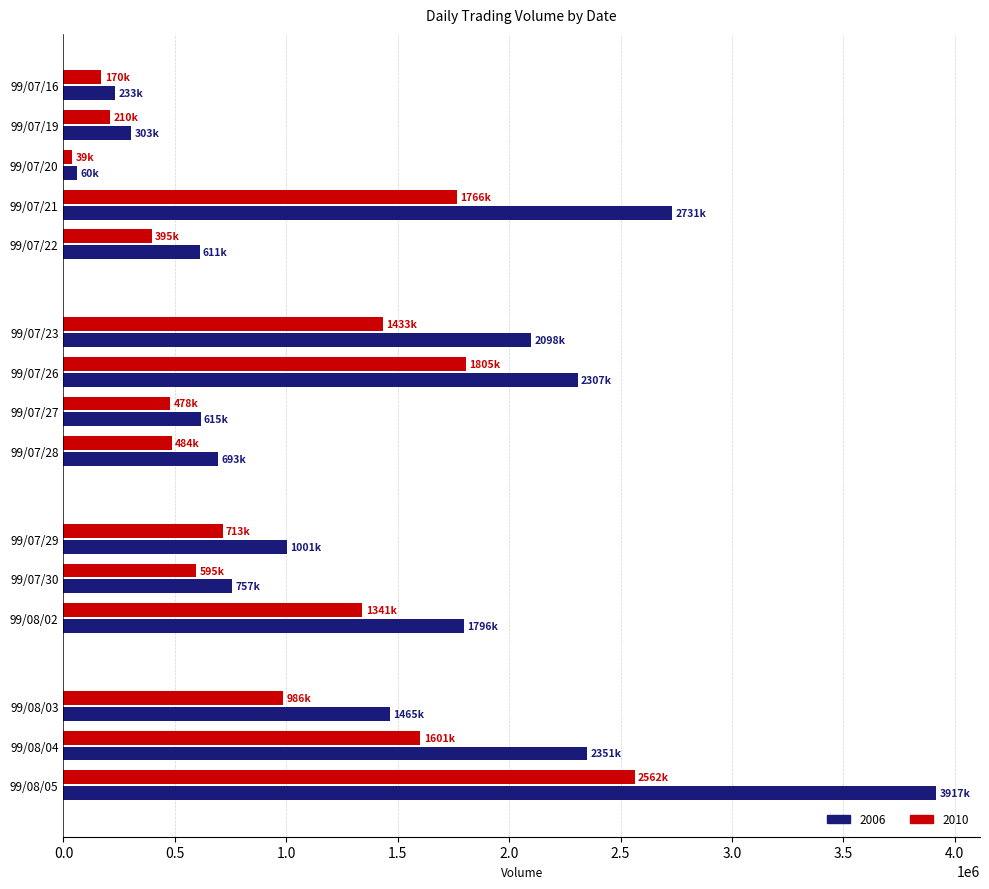

List the series in order of their peak value, highest first.

2006, 2010